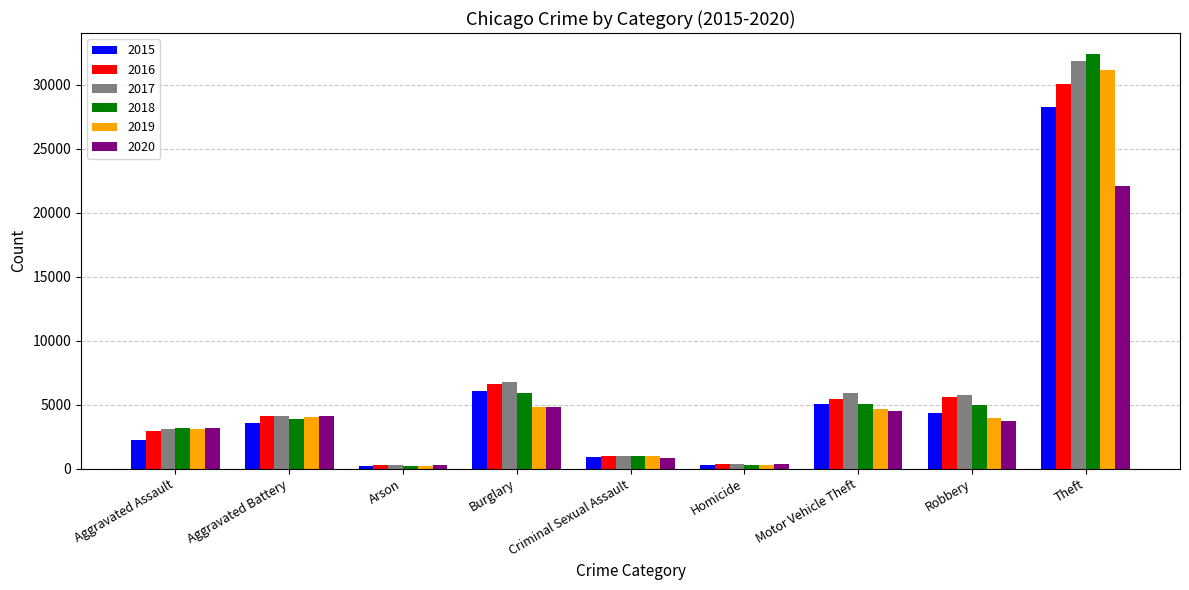

Count the number of data series in this chart.

6